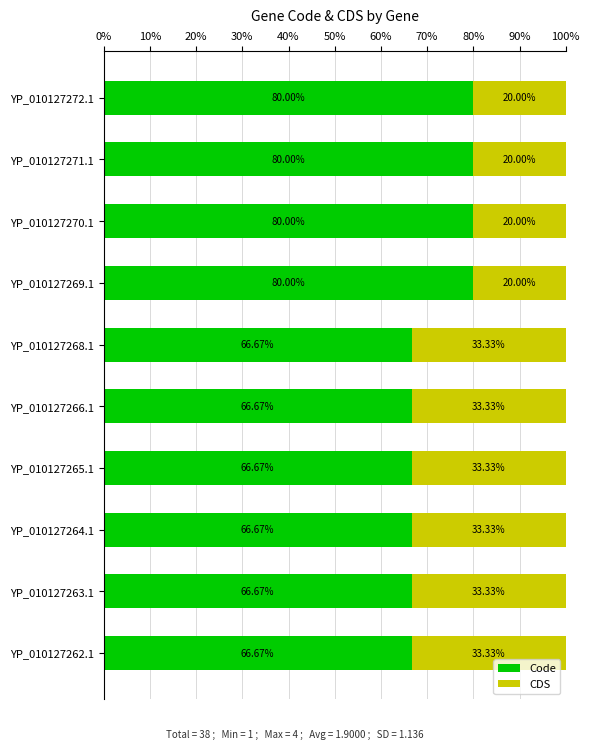

What is the total value across all series at YP_010127264.1?

100.0